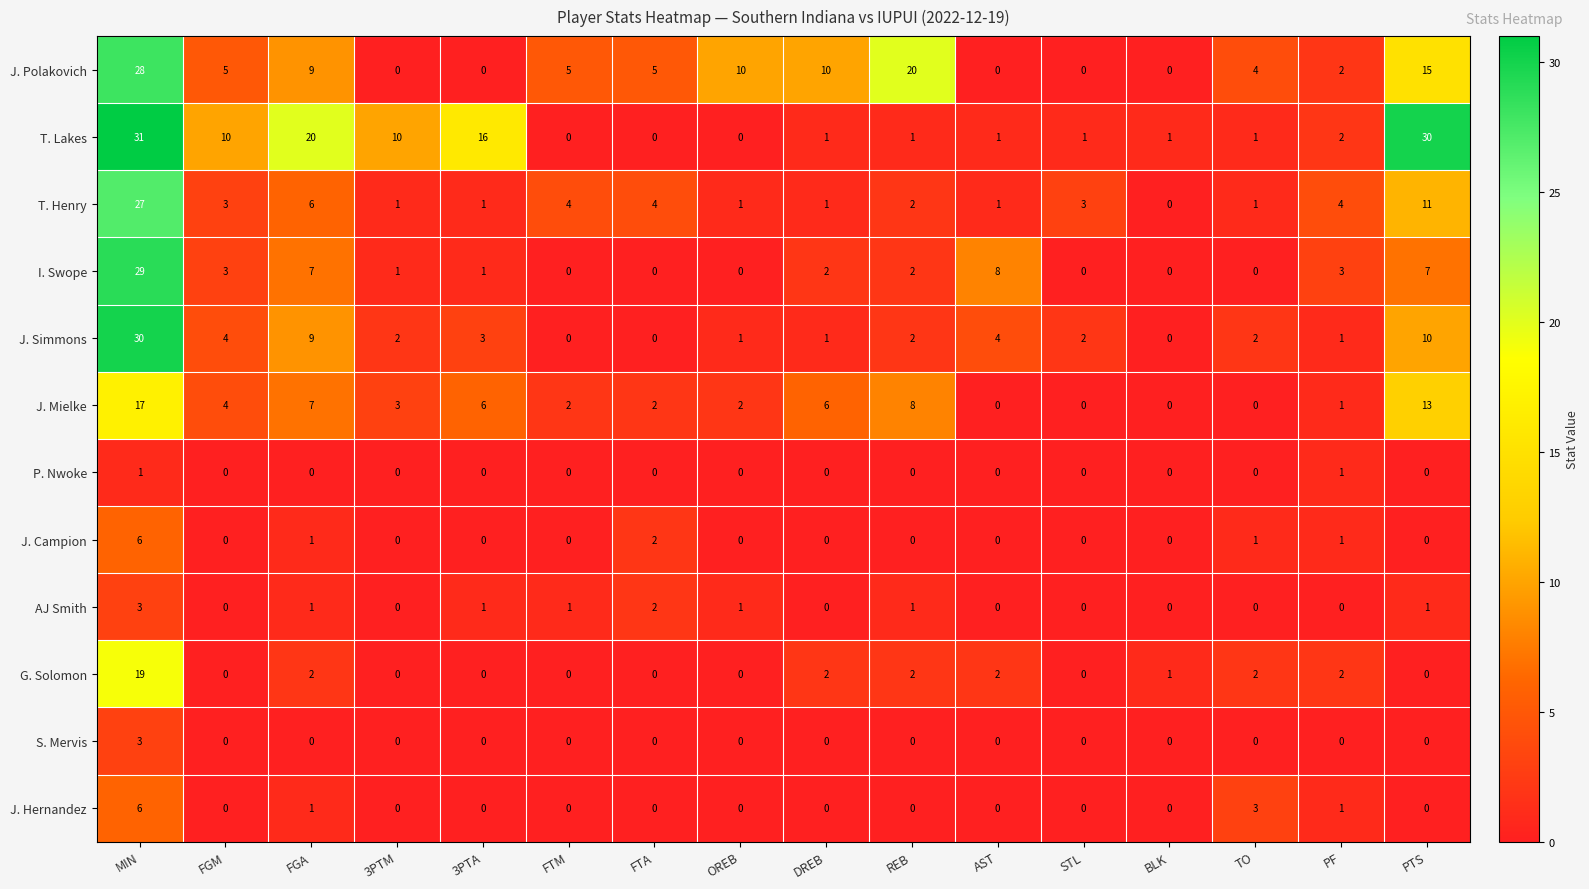

What is the sum of the J. Simmons values at OREB and AST?

5